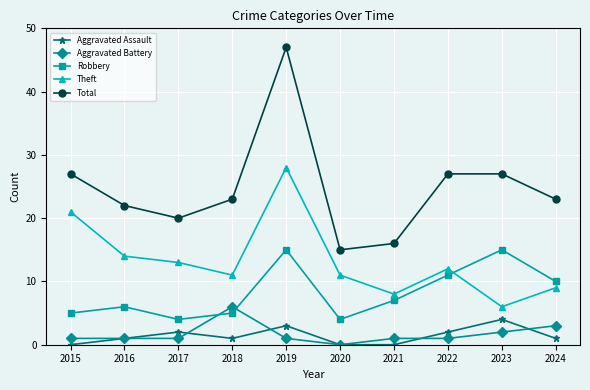

In Theft, how many points are higher than both neighbors (excluding endpoints)?

2